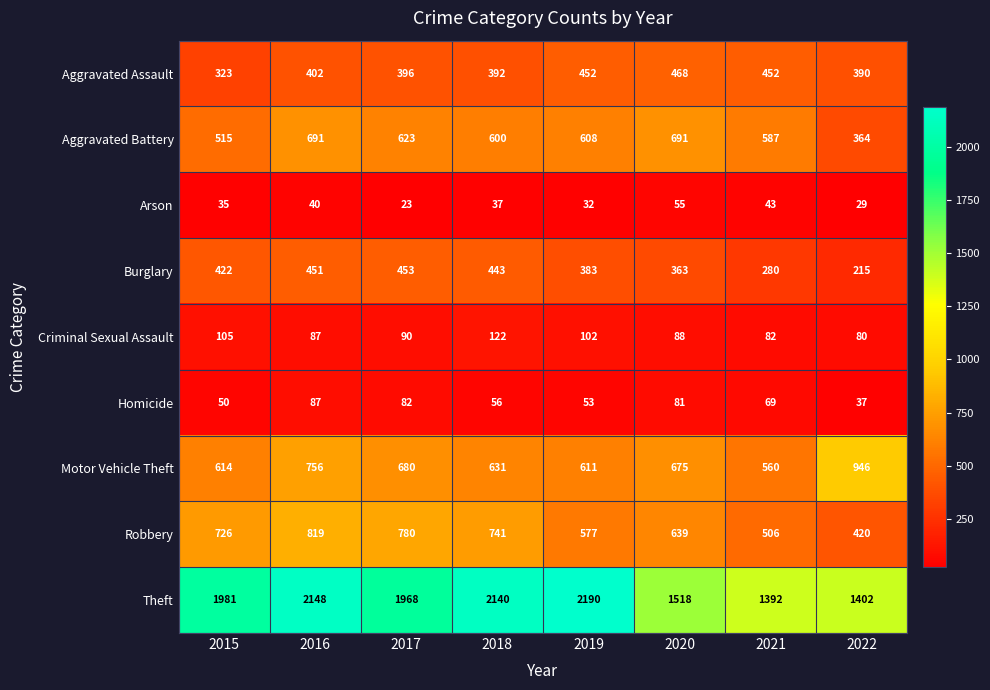

Which series has the widest spread of values?

Theft